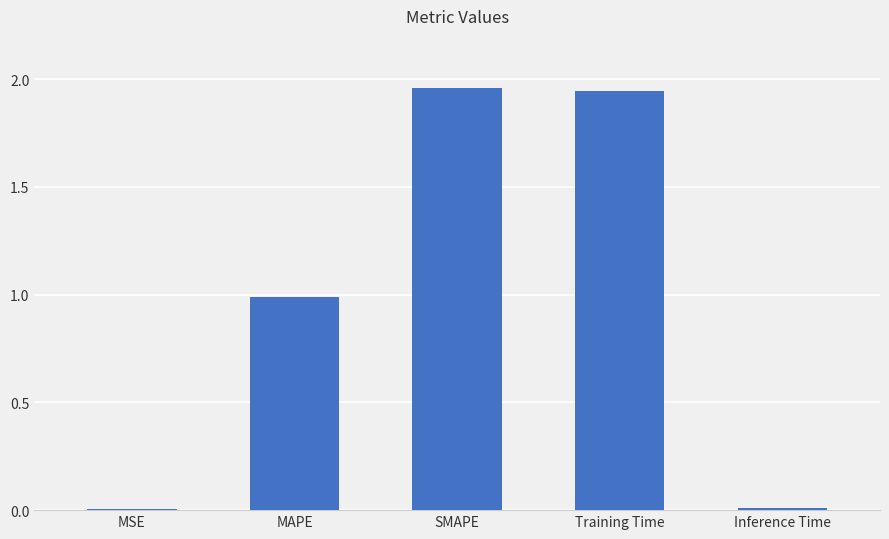

True or false: the data shows 1.6 at MAPE.

False